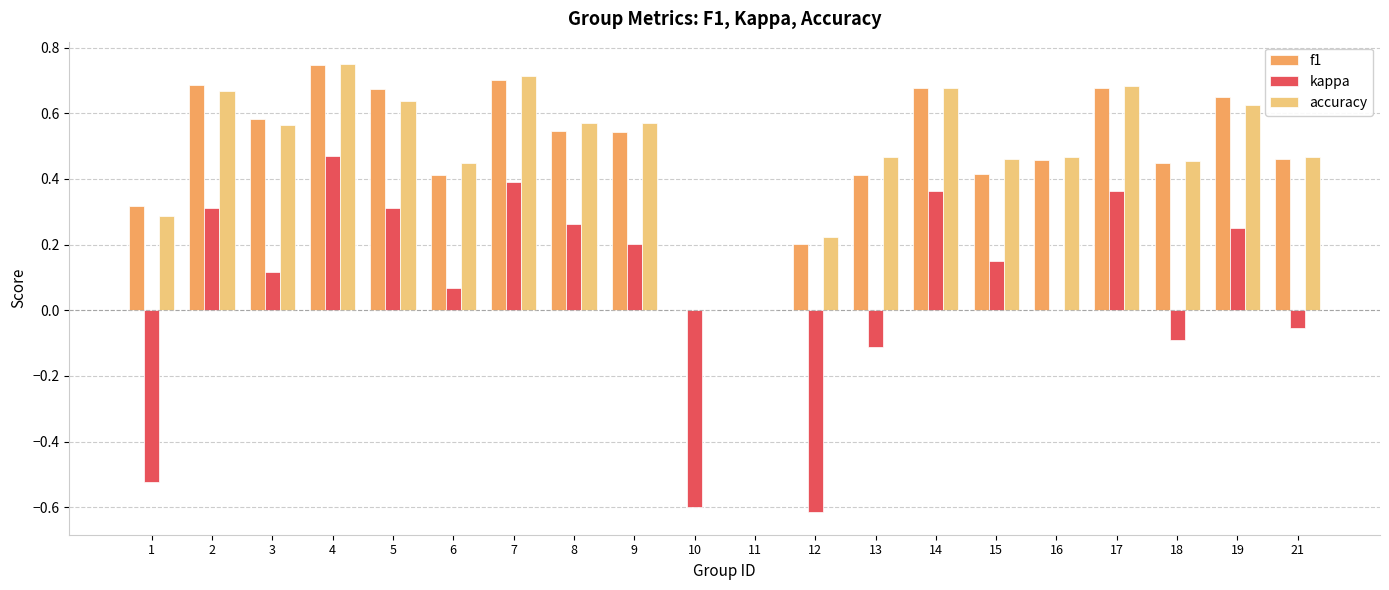

Which series changed the most between 2 and 19?

kappa